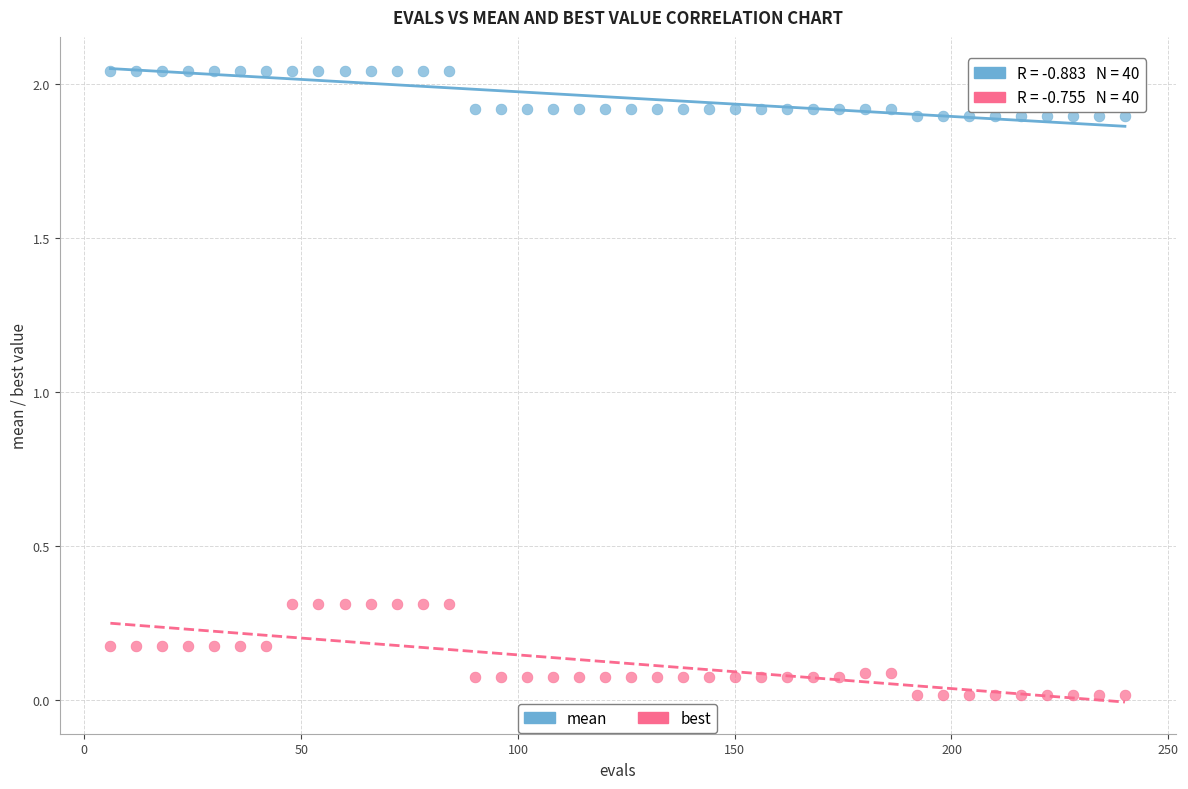

Across all data points, what is the range of X values (max minus min)?

234.0